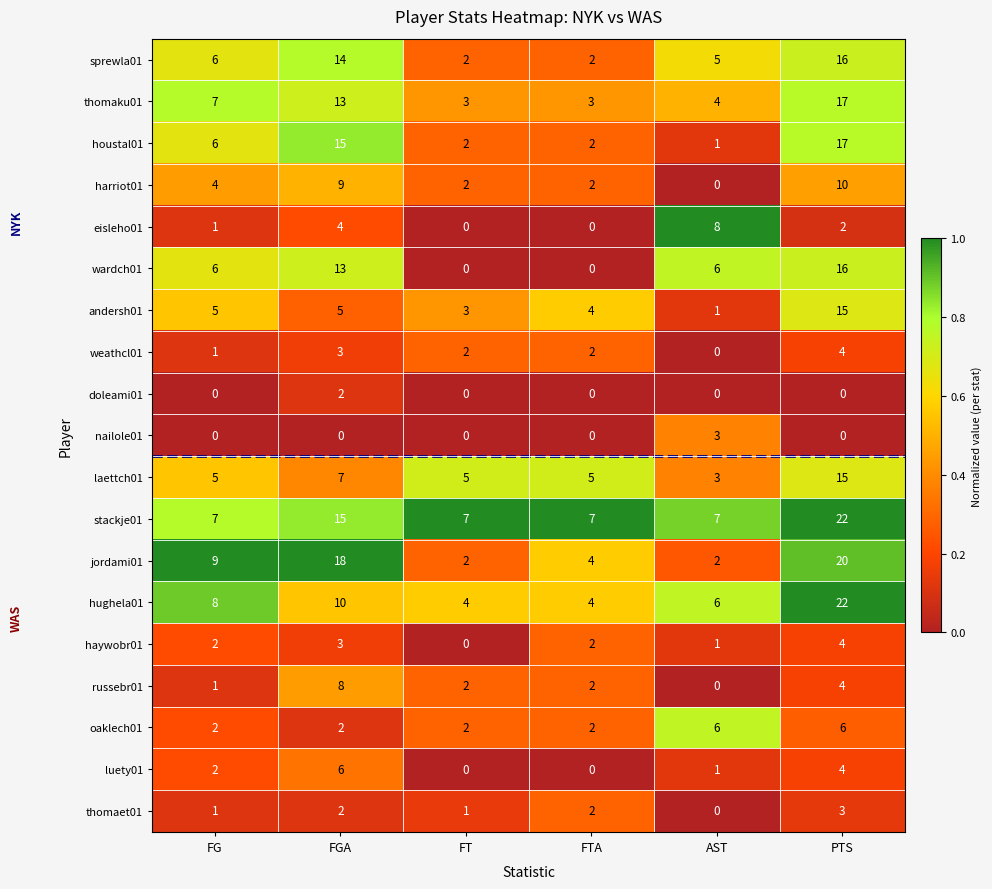

The value of jordami01 at AST is 2. True or false?

True